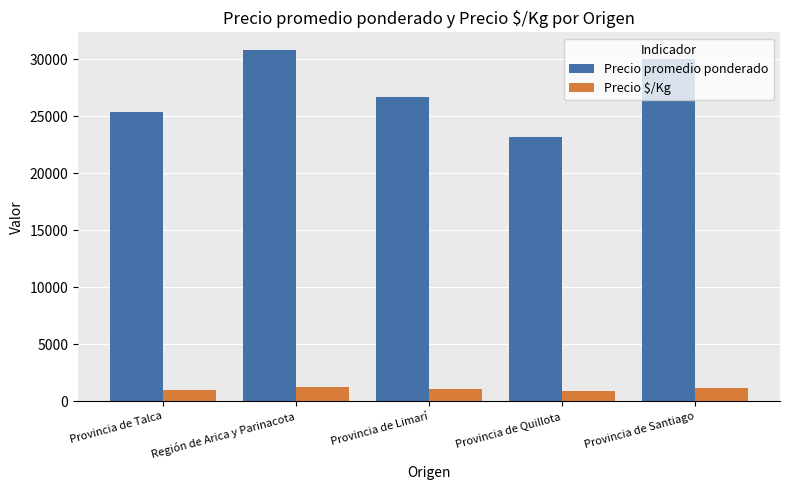

Rank the series by their maximum value, from lowest to highest.

Precio $/Kg, Precio promedio ponderado